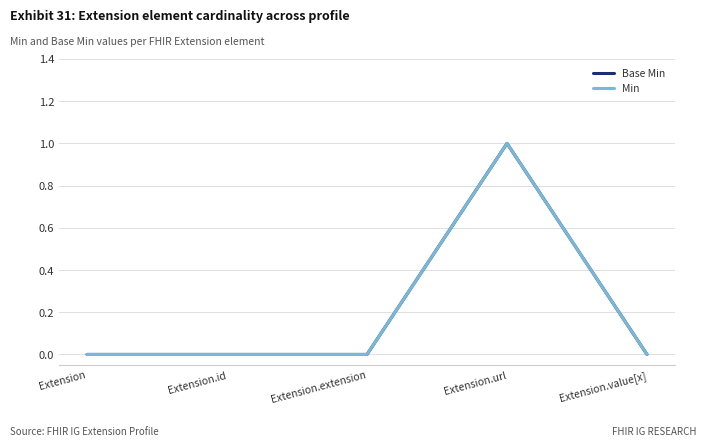

How many lines are shown in the chart?

2